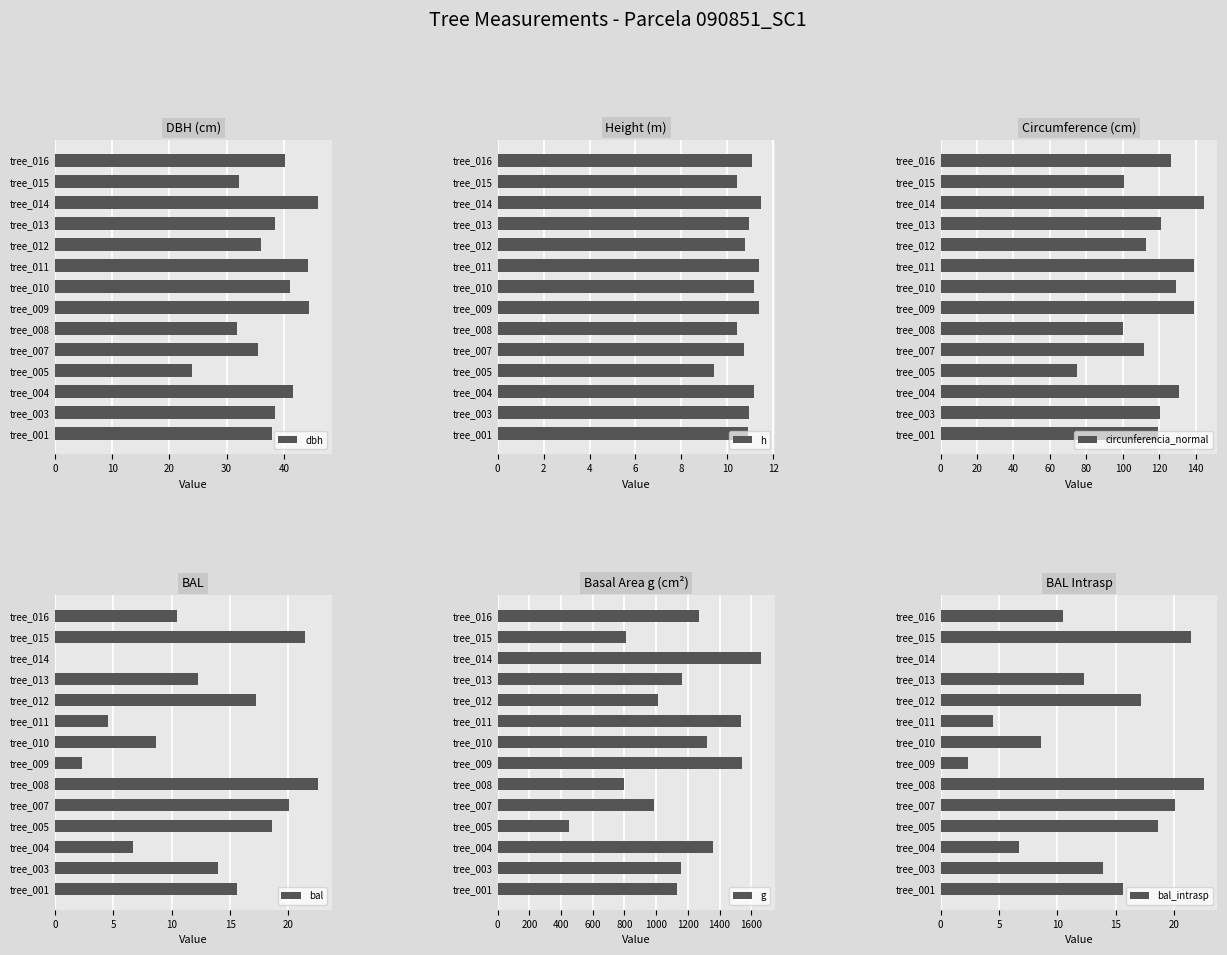

Which category has the lowest value in the circunferencia_normal series?

tree_005